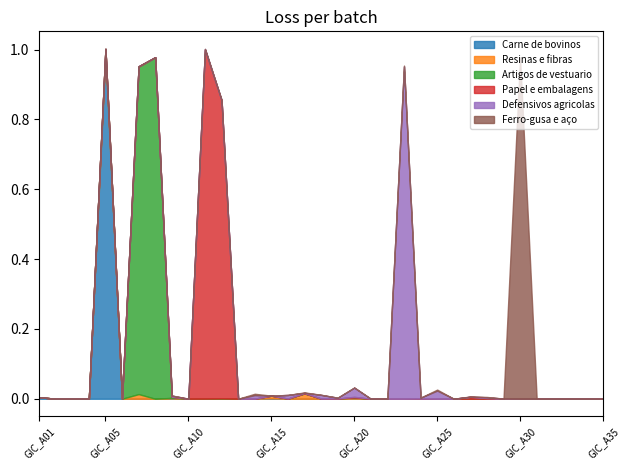

List the series in order of their peak value, highest first.

Papel e embalagens, Carne de bovinos, Artigos de vestuario, Ferro-gusa e aço, Defensivos agricolas, Resinas e fibras